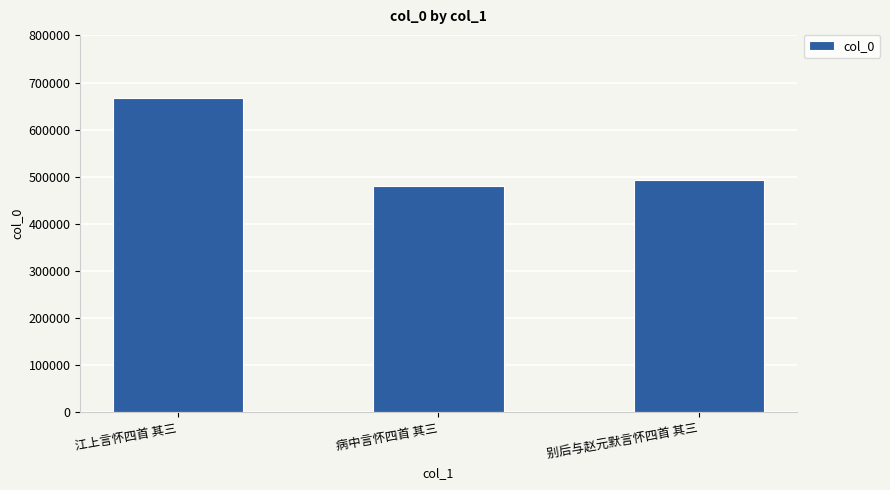

The chart shows a value of 667687 at 江上言怀四首 其三. True or false?

True